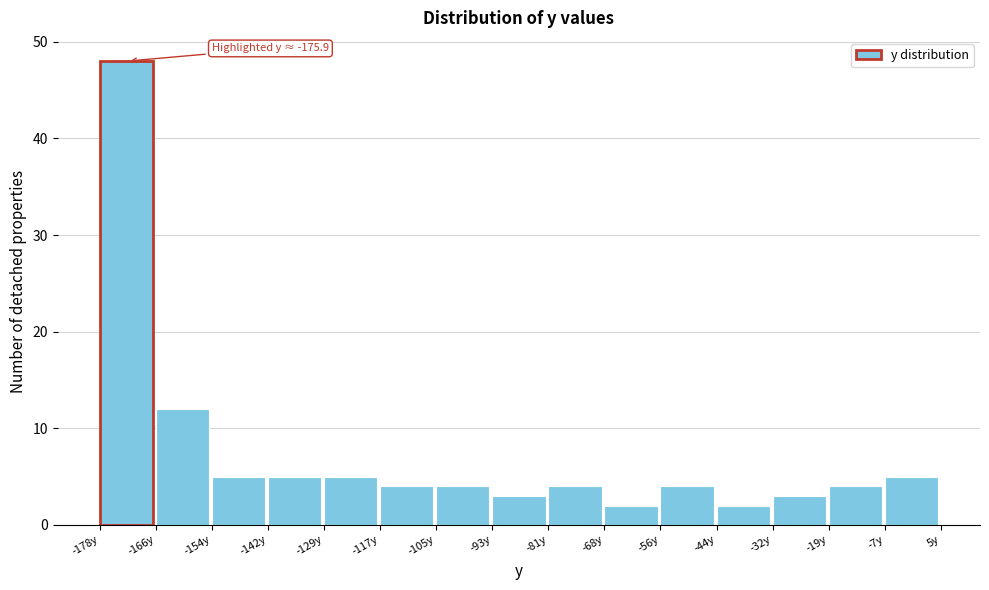

Which range on the x-axis has the tallest bar?

-178 to -166